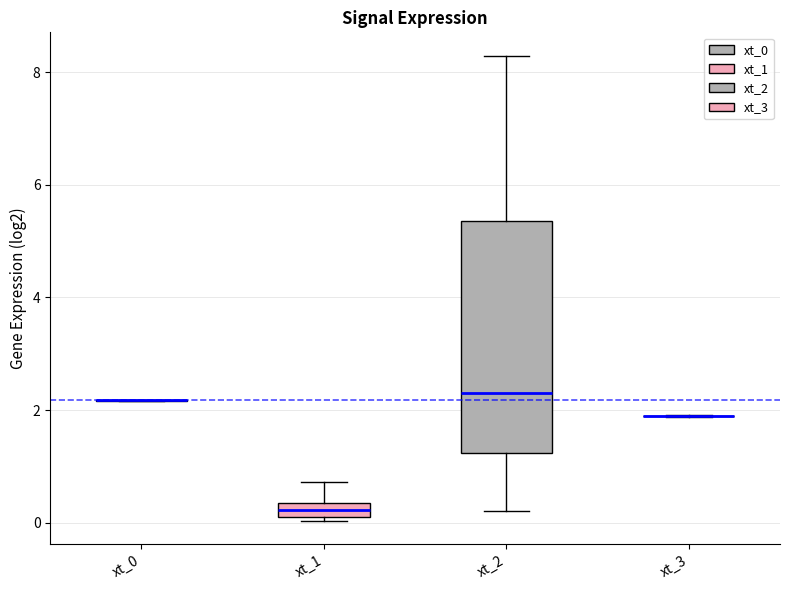

Which box is the tallest, from its lower edge to its upper edge?

xt_2